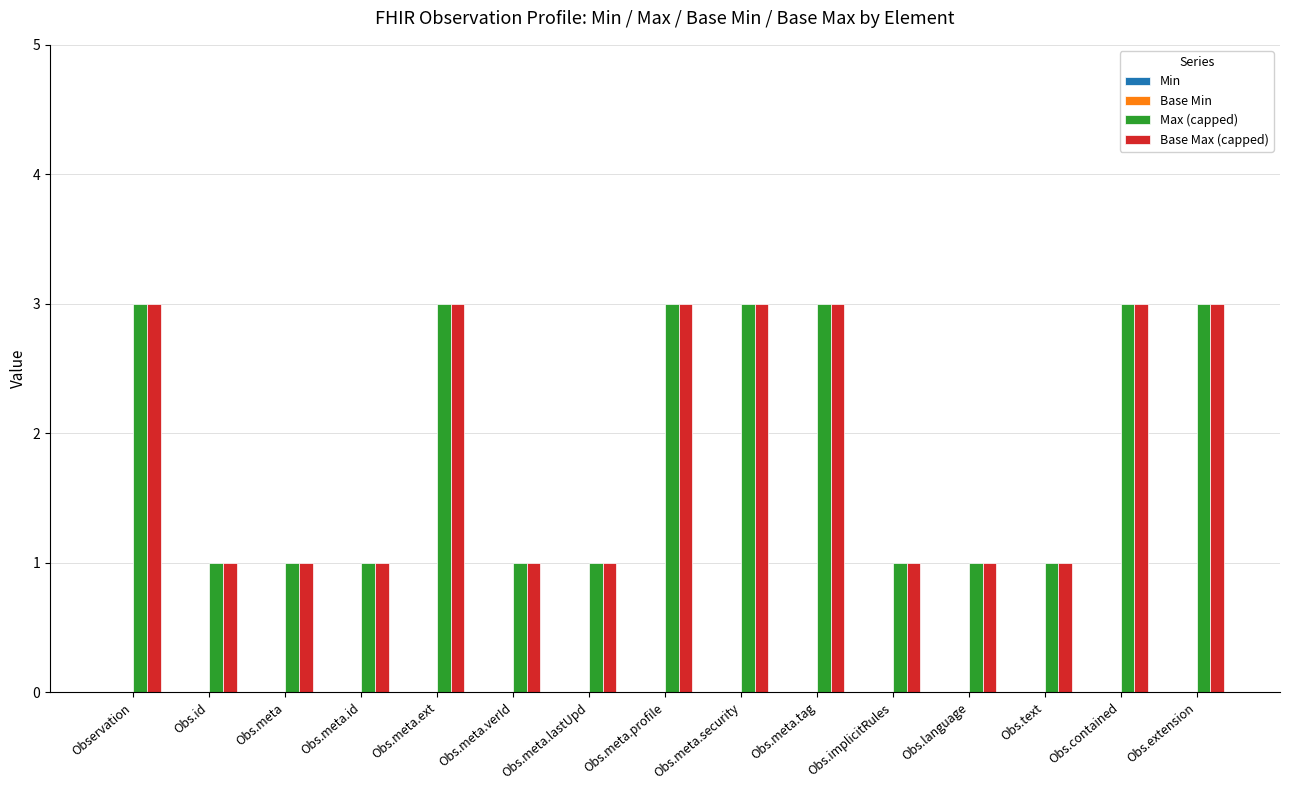

What is the approximate value of Max (capped) at Obs.text?

1